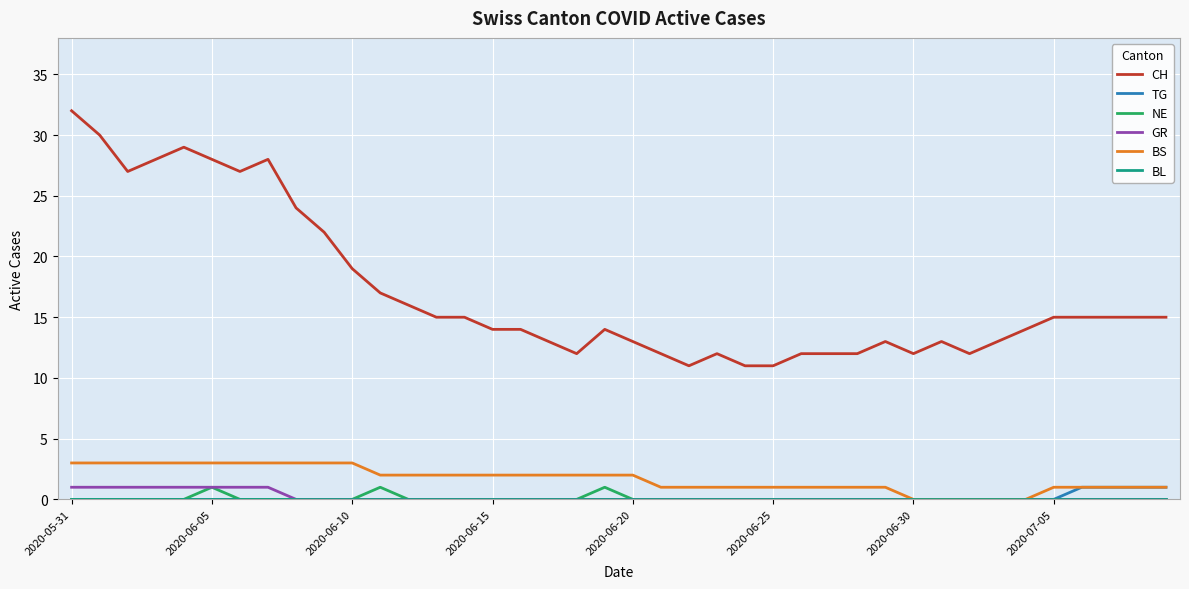

Which series has the largest range (max minus min)?

CH